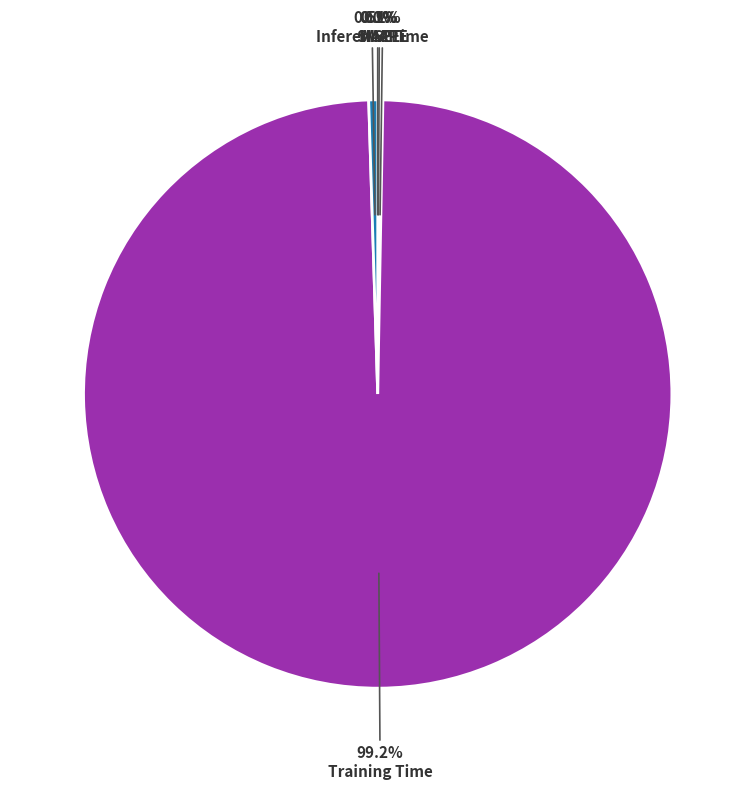

Is there any slice that represents more than half of the pie?

Yes